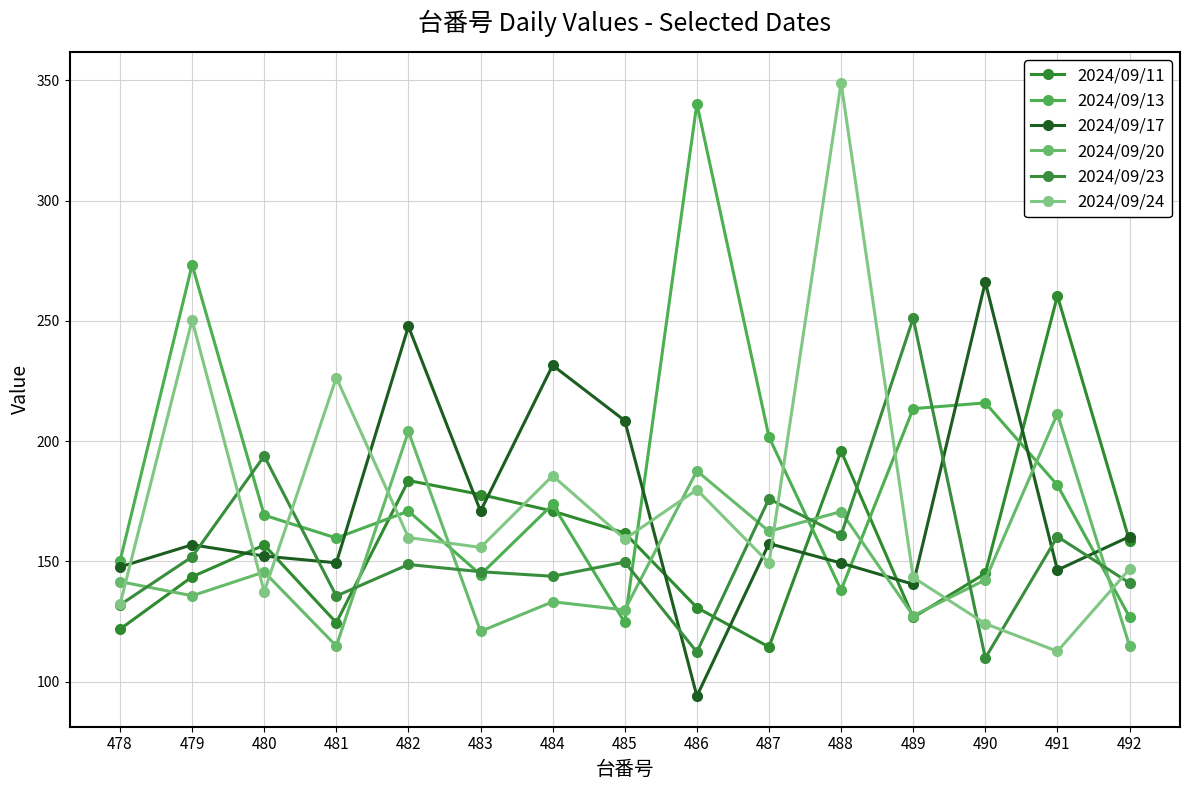

What is the value of the 2024/09/24 point at the 4th from the left?

226.4